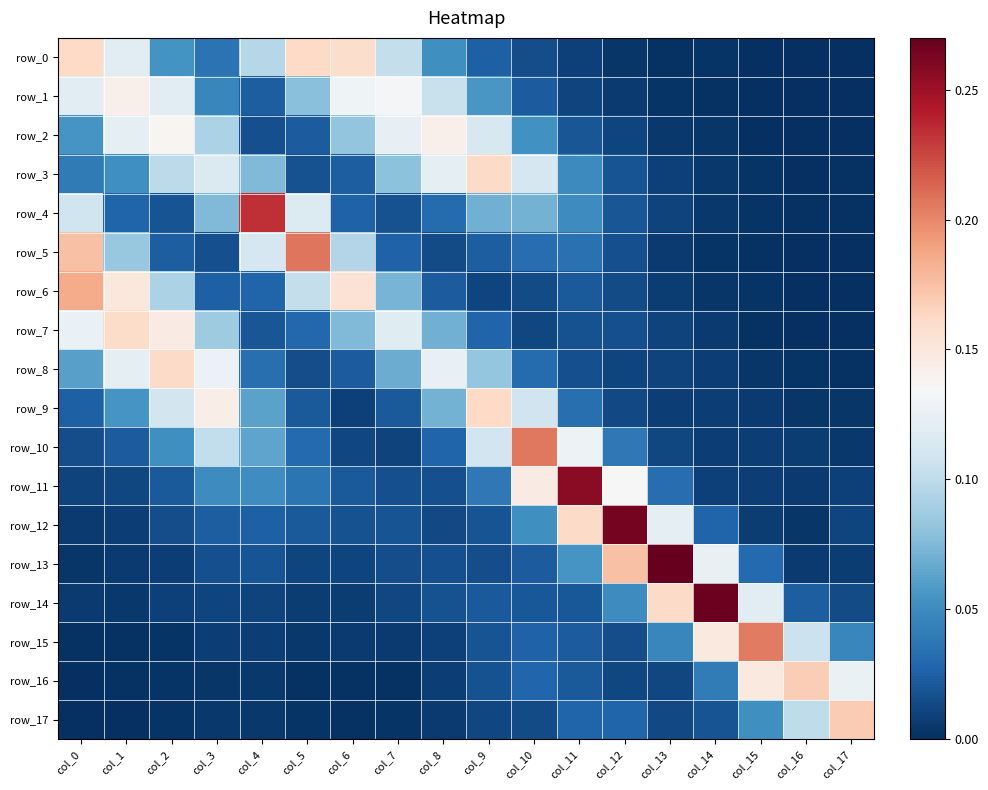

Is the value of row_0 at col_14 greater than the value of row_16 at col_17?

No